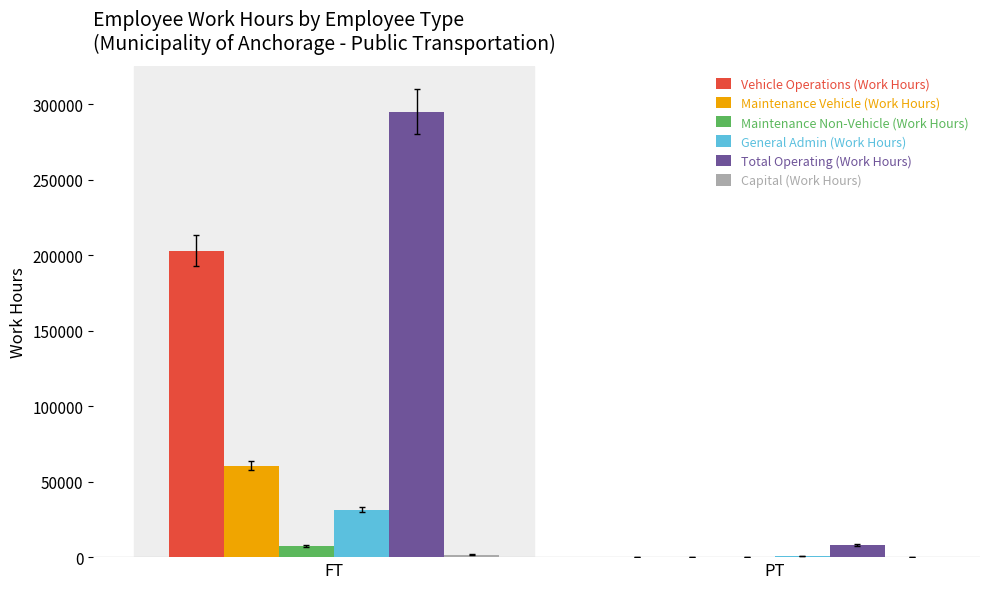

What is the maximum value shown in the chart?

295156